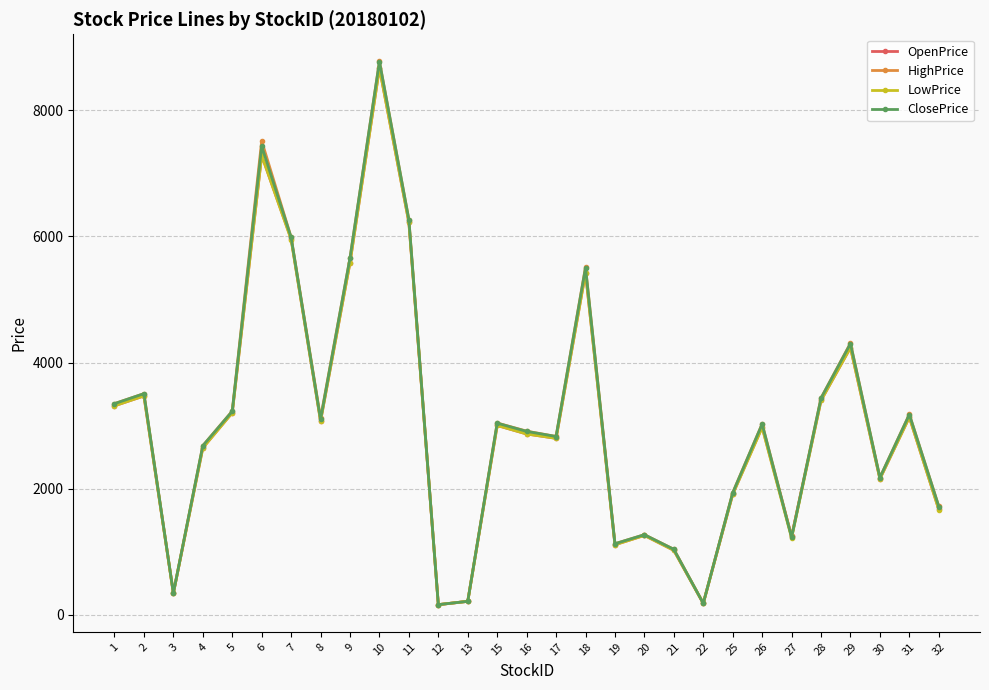

What is the value of the ClosePrice point at the 26th from the left?

4299.5